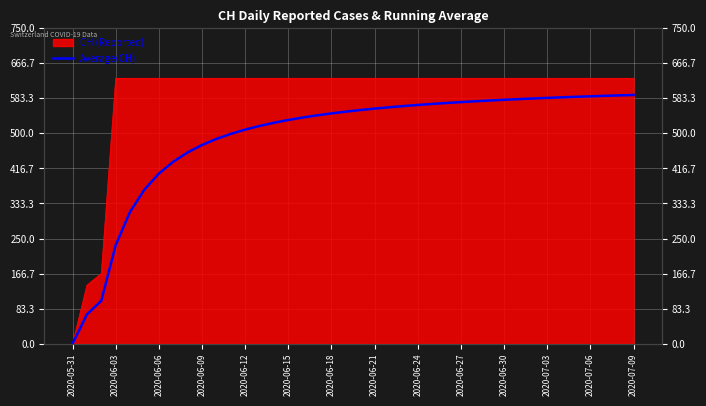

List the labels in order of value, largest first.

39, 38, 37, 36, 35, 34, 33, 32, 31, 30, 29, 28, 27, 26, 25, 24, 23, 22, 21, 20, 19, 18, 17, 16, 15, 14, 2020-07-09, 2020-07-06, 2020-07-03, 2020-06-30, 2020-06-27, 2020-06-24, 2020-06-21, 2020-06-18, 2020-06-15, 2020-06-12, 2020-06-09, 2020-06-06, 2020-06-03, 2020-05-31